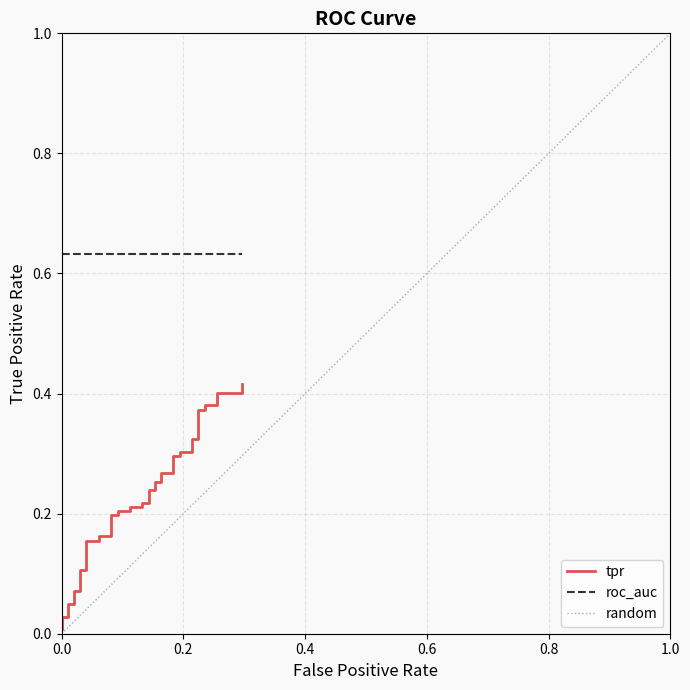

What is the greatest value displayed?

0.4